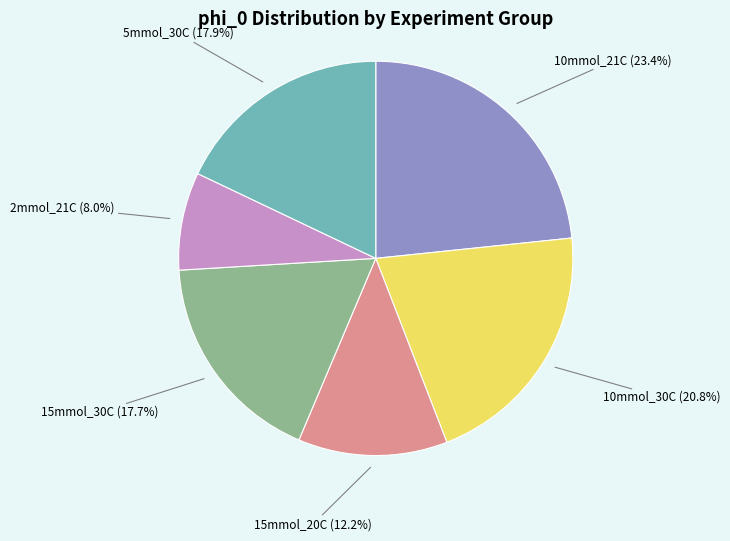

Is there any slice that represents more than half of the pie?

No